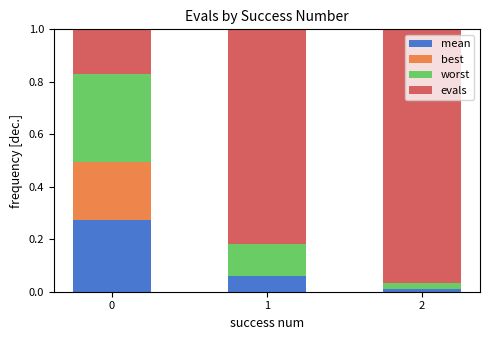

What are all the series names shown in the legend?

mean, best, worst, evals